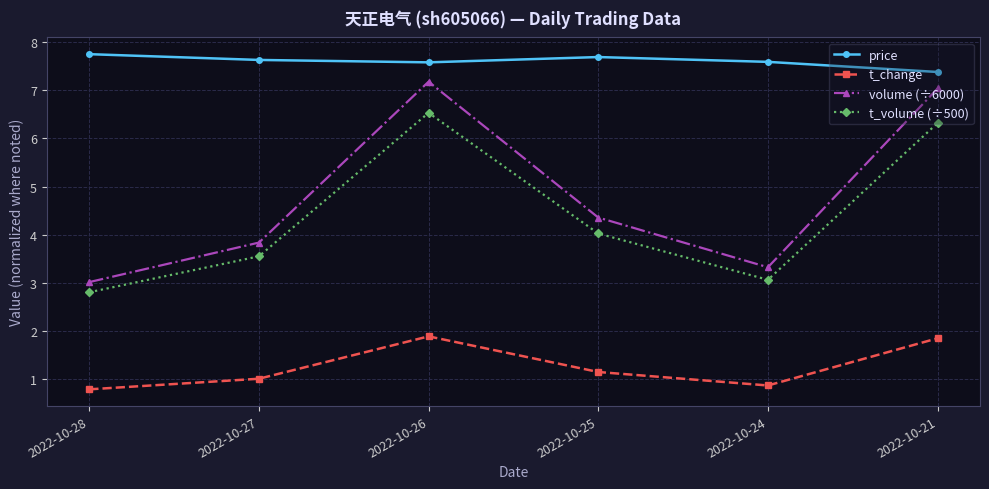

How many lines are shown in the chart?

4